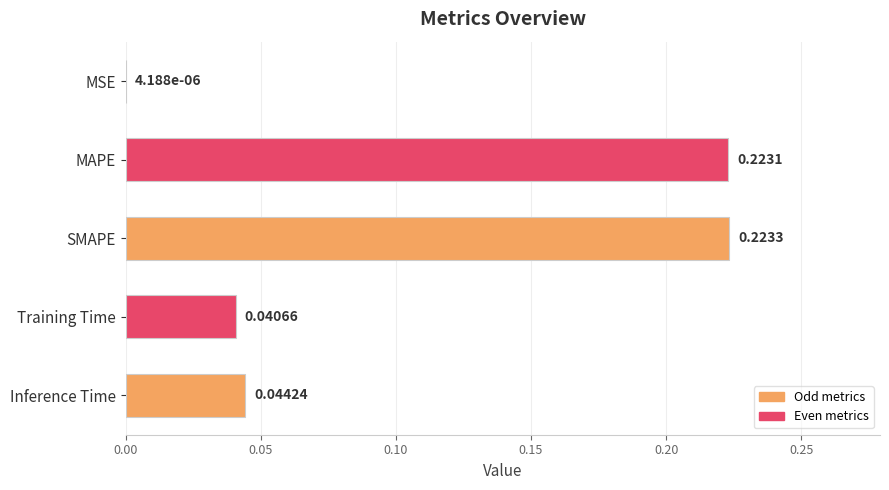

What is the average value?

0.1